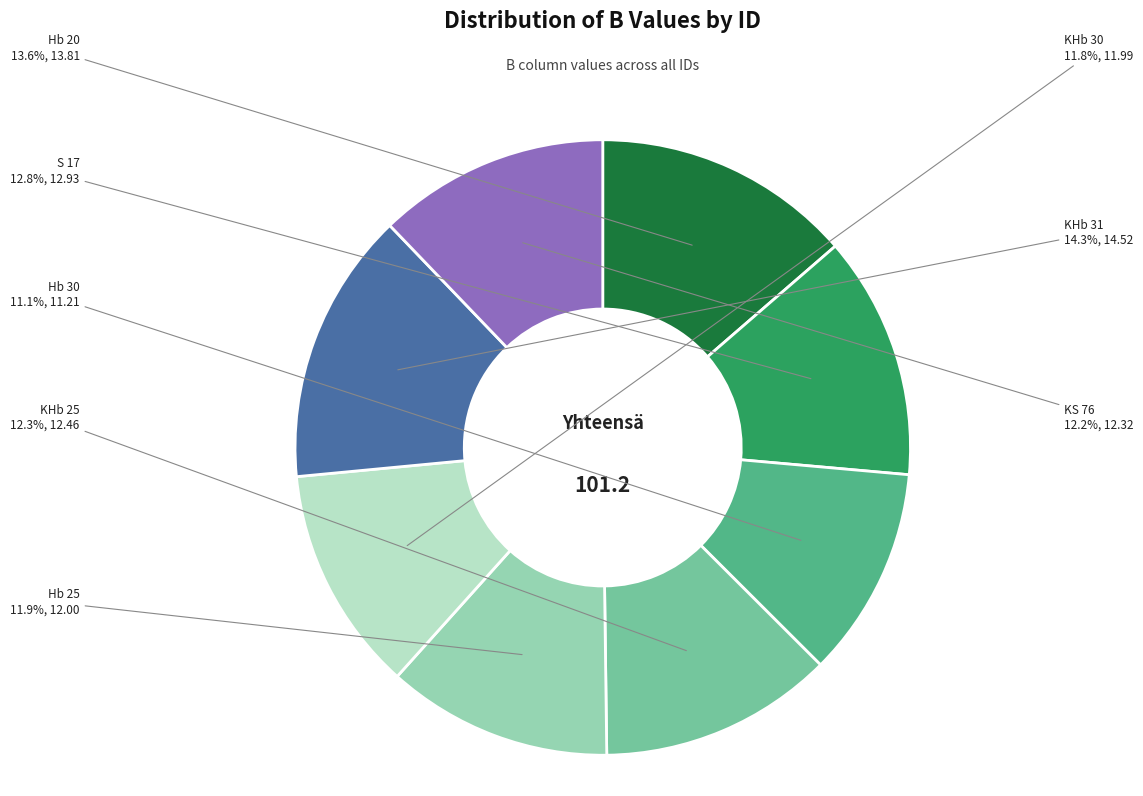

Is it true that Hb 20 is 14% of the pie?

True